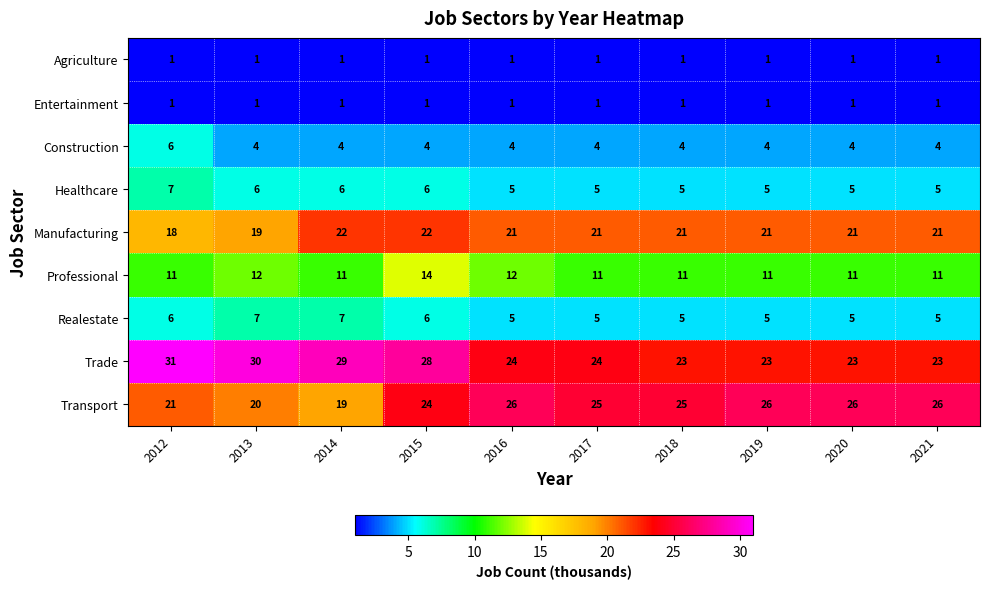

What is the sum of all Entertainment values?

10